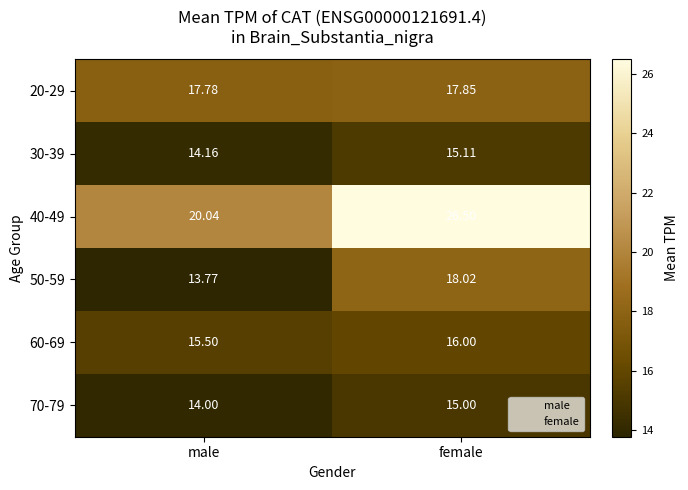

Count the number of data series in this chart.

6